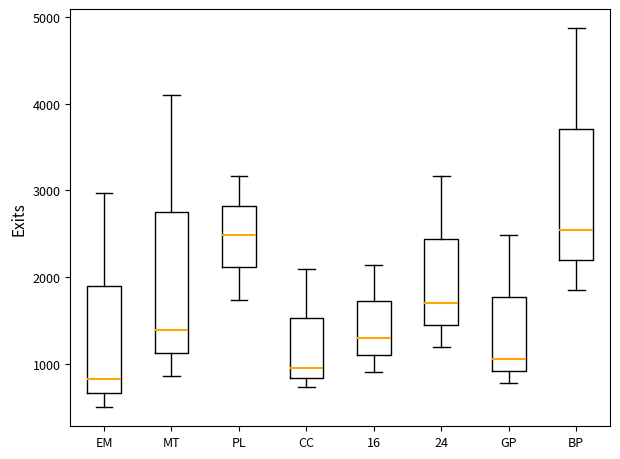

Reading left to right, read every box against the y-axis: the position of its median line, the range the box covers, and the ends of its whiskers. The values are not printed on the chart, so give them approximately, as read against the axis.

EM: median 800, box 700 to 1900, whiskers 500 to 3000
MT: median 1400, box 1100 to 2700, whiskers 900 to 4100
PL: median 2500, box 2100 to 2800, whiskers 1700 to 3200
CC: median 1000, box 800 to 1500, whiskers 700 to 2100
16: median 1300, box 1100 to 1700, whiskers 900 to 2100
24: median 1700, box 1400 to 2400, whiskers 1200 to 3200
GP: median 1000, box 900 to 1800, whiskers 800 to 2500
BP: median 2500, box 2200 to 3700, whiskers 1800 to 4900